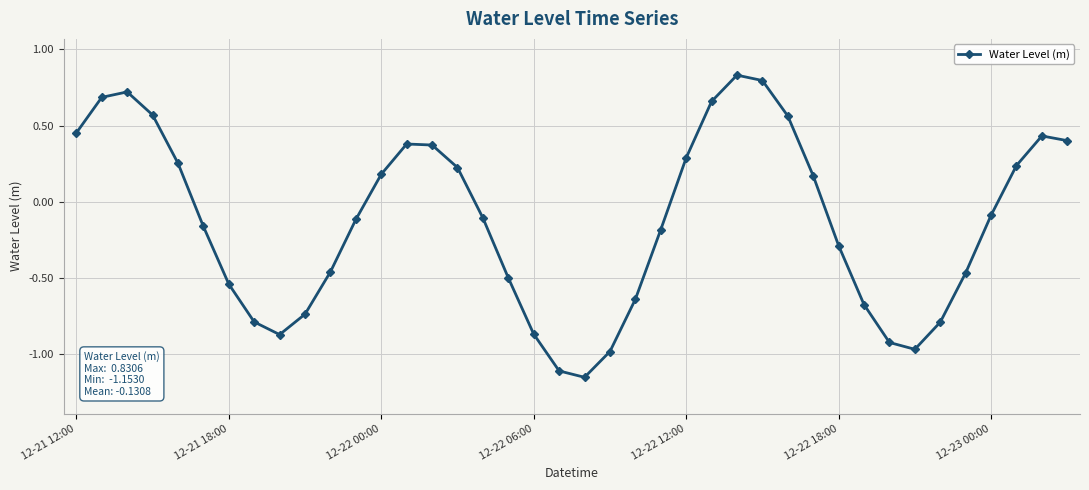

What is the difference between the maximum and minimum values?

2.0